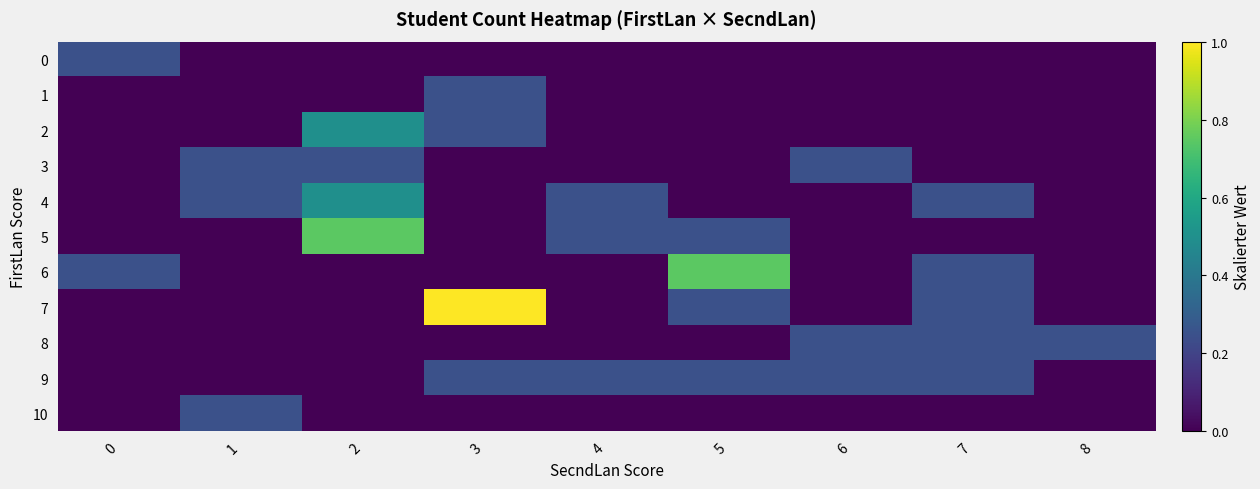

Which label corresponds to the smallest value in the chart?

1